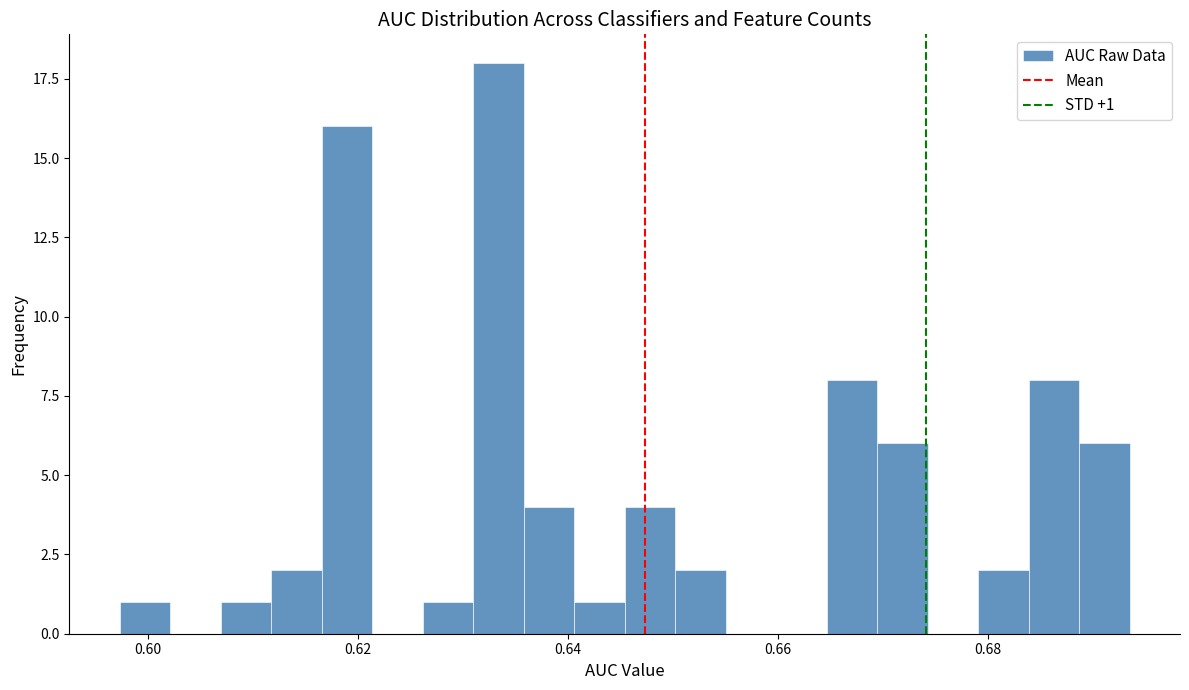

Read against the x-axis, roughly where is the centre of the tallest bar?

0.634